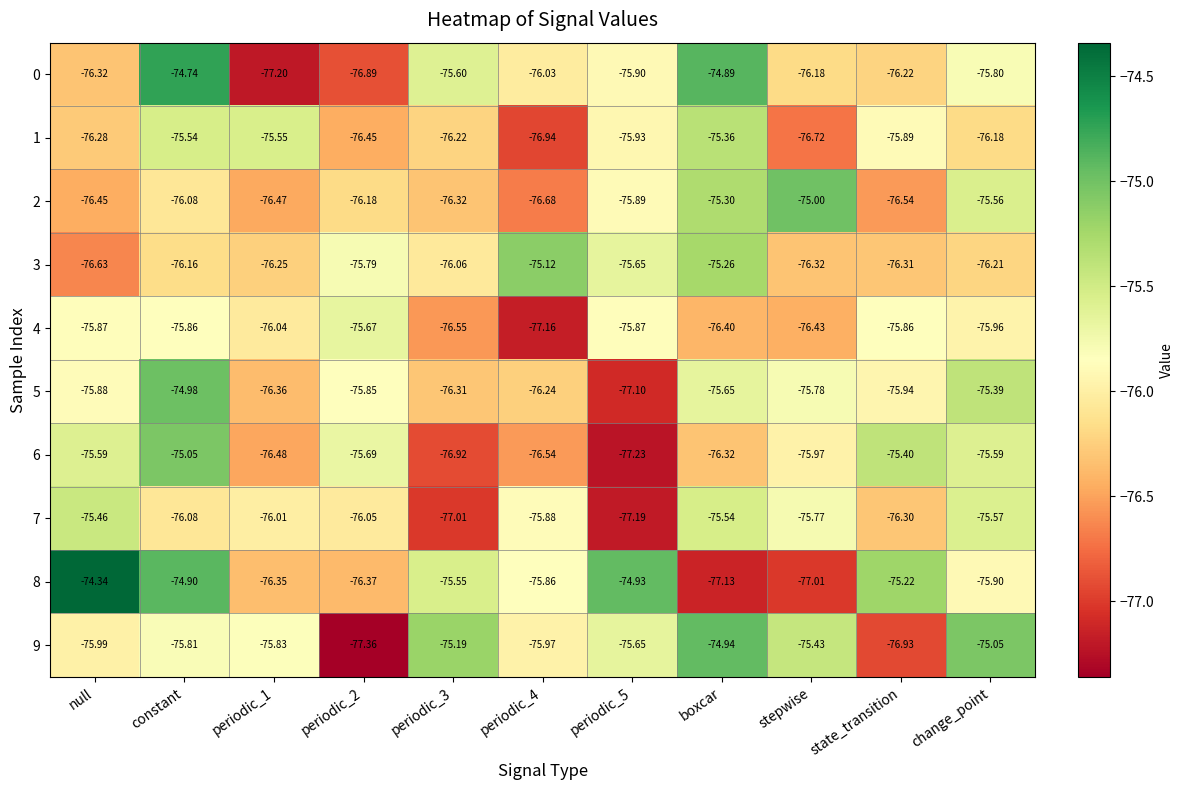

What is the minimum value shown in the chart?

-77.4